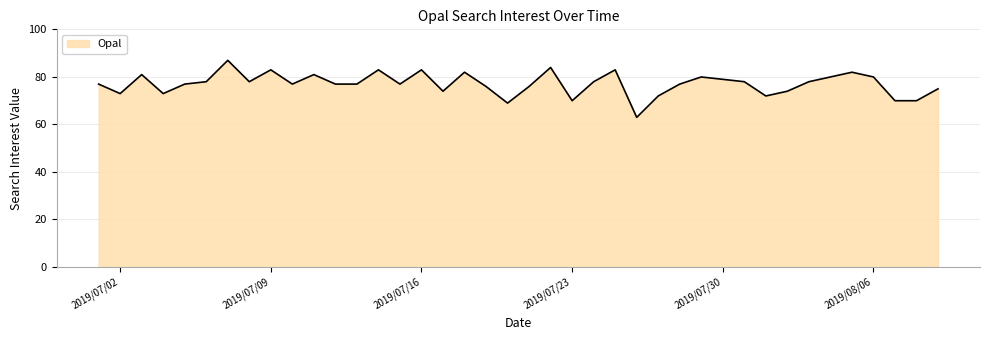

What is the minimum value shown in the chart?

63